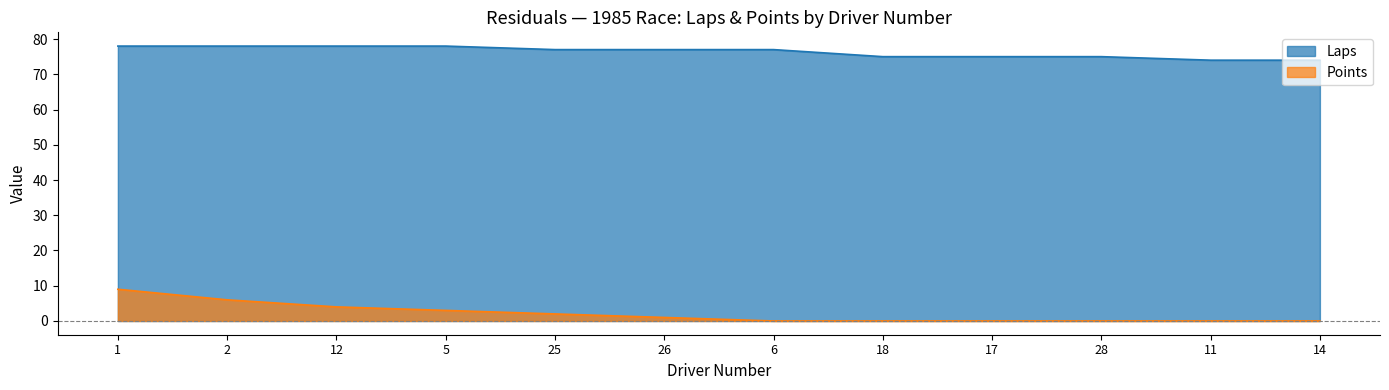

Is the value of Points at 17 greater than the value of Laps at 26?

No